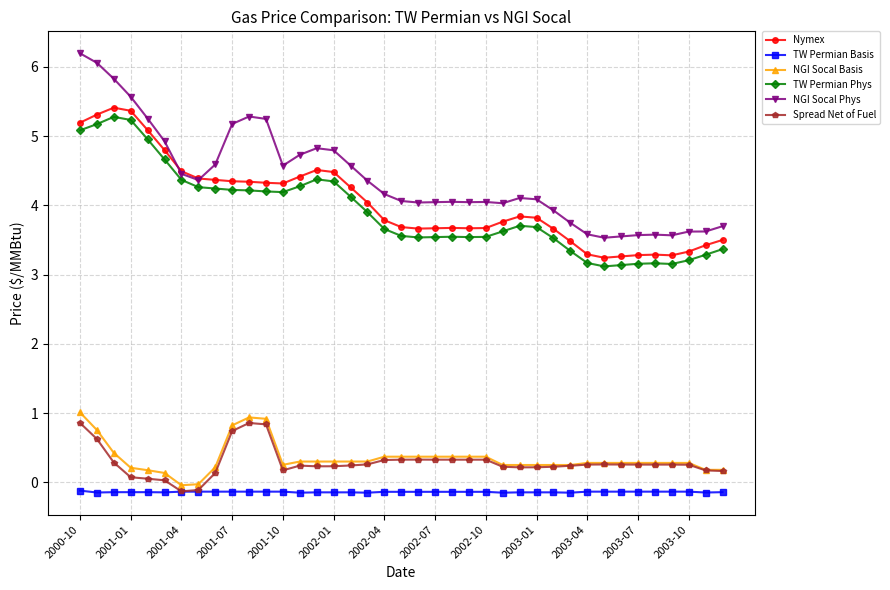

What is the average value of the Nymex series?

4.0